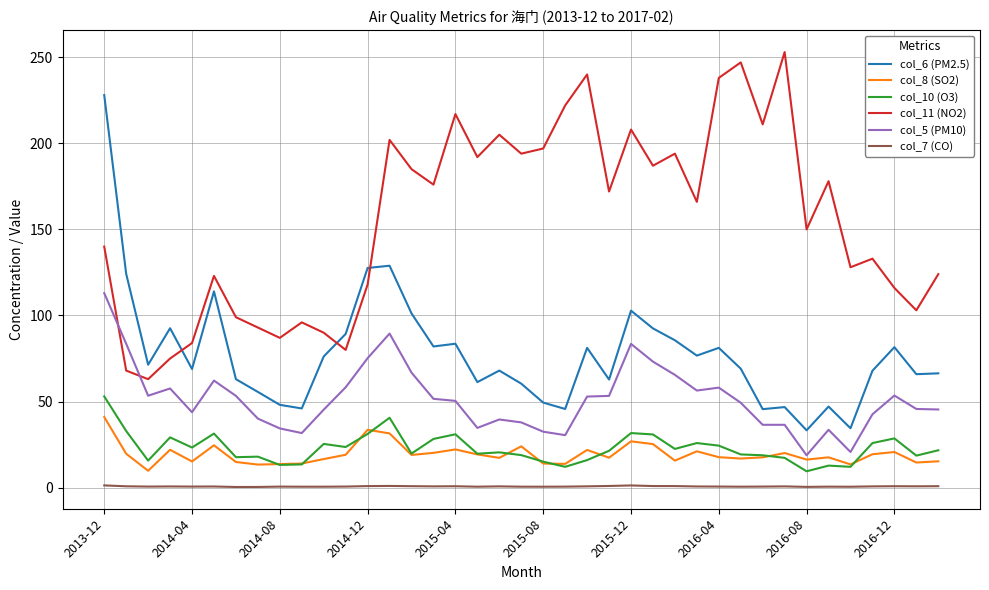

Is this an area chart (filled region under the line)?

No